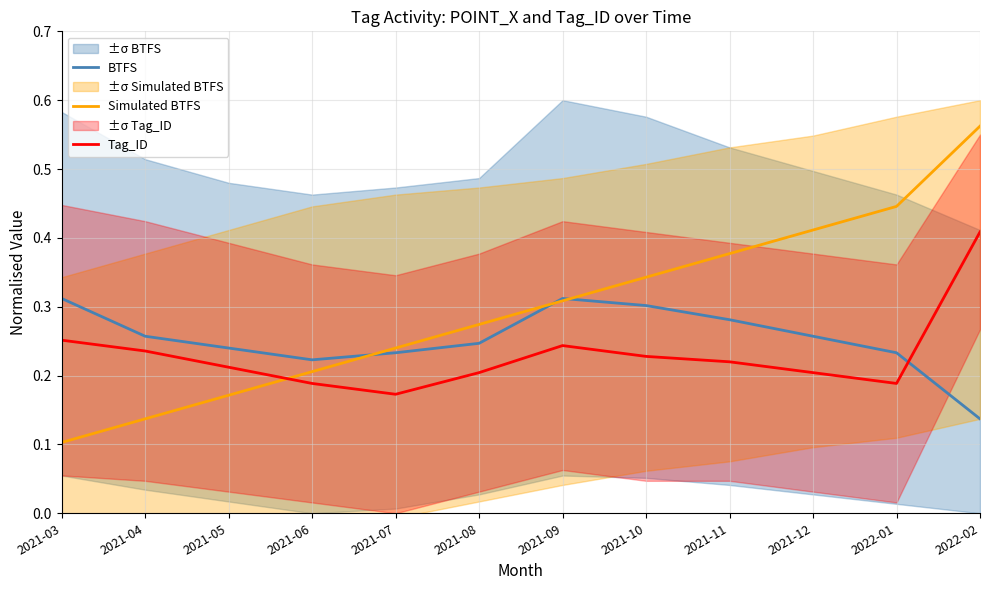

Reading left to right, list all the values displayed in this chart.

BTFS: 0.3	0.3	0.2	0.2	0.2	0.2	0.3	0.3	0.3	0.3	0.2	0.1
Simulated BTFS: 0.1	0.1	0.2	0.2	0.2	0.3	0.3	0.3	0.4	0.4	0.4	0.6
Tag_ID: 0.3	0.2	0.2	0.2	0.2	0.2	0.2	0.2	0.2	0.2	0.2	0.4